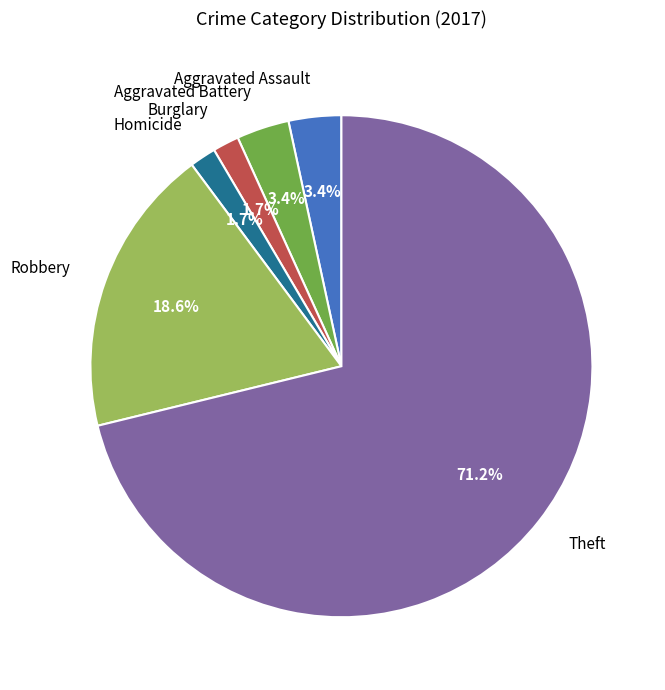

Is it true that Homicide is 2% of the pie?

True